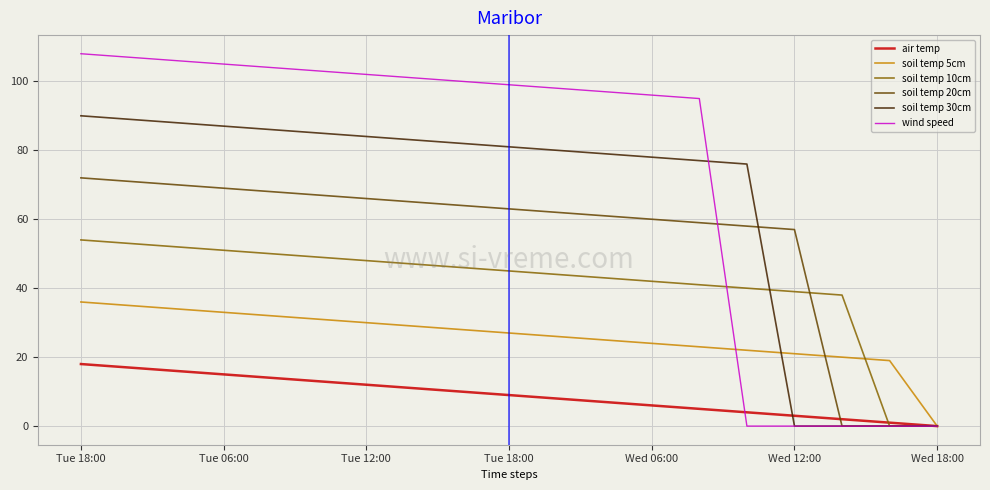

Reading left to right, transcribe all the data shown in this chart.

air temp: 18	17	16	15	14	13	12	11	10	9	8	7	6	5	4	3	2	1	0
soil temp 5cm: 36	35	34	33	32	31	30	29	28	27	26	25	24	23	22	21	20	19	0
soil temp 10cm: 54	53	52	51	50	49	48	47	46	45	44	43	42	41	40	39	38	0	0
soil temp 20cm: 72	71	70	69	68	67	66	65	64	63	62	61	60	59	58	57	0	0	0
soil temp 30cm: 90	89	88	87	86	85	84	83	82	81	80	79	78	77	76	0	0	0	0
wind speed: 108	107	106	105	104	103	102	101	100	99	98	97	96	95	0	0	0	0	0